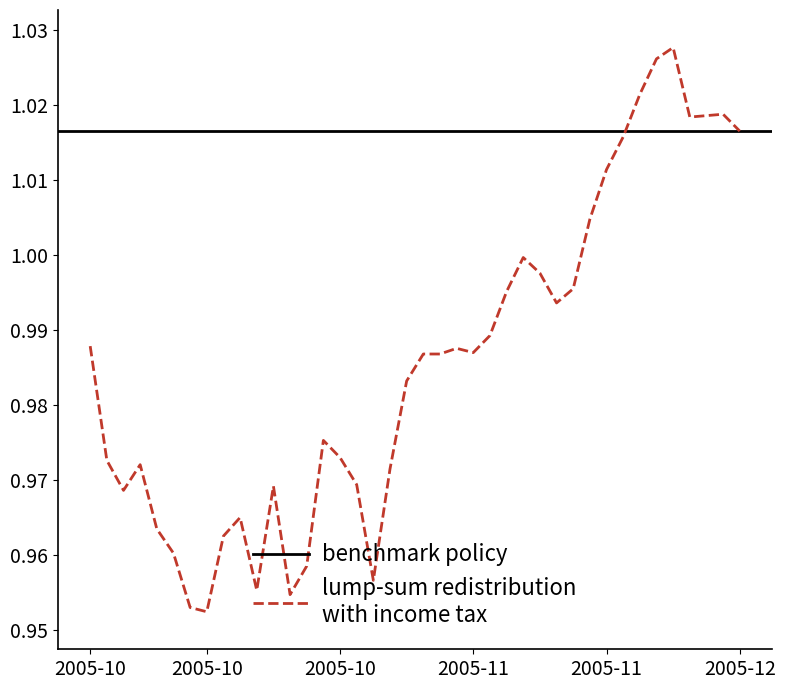

How many interior local valleys (lower than both neighbors) does the data have?

8